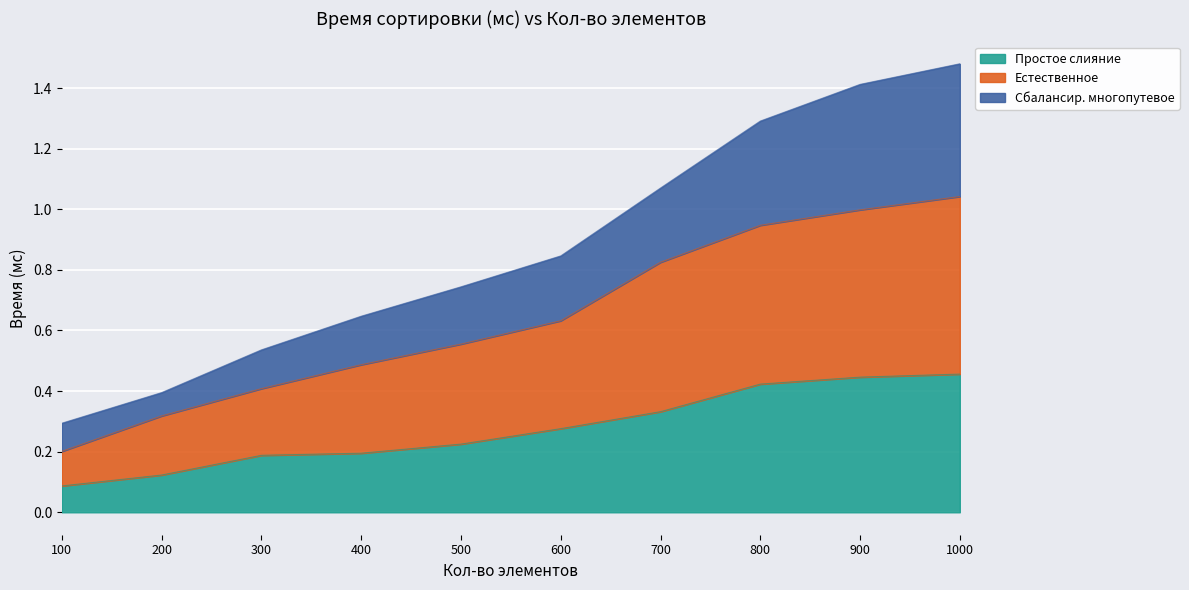

Is it true that Простое слияние equals 0.1 at 800?

False